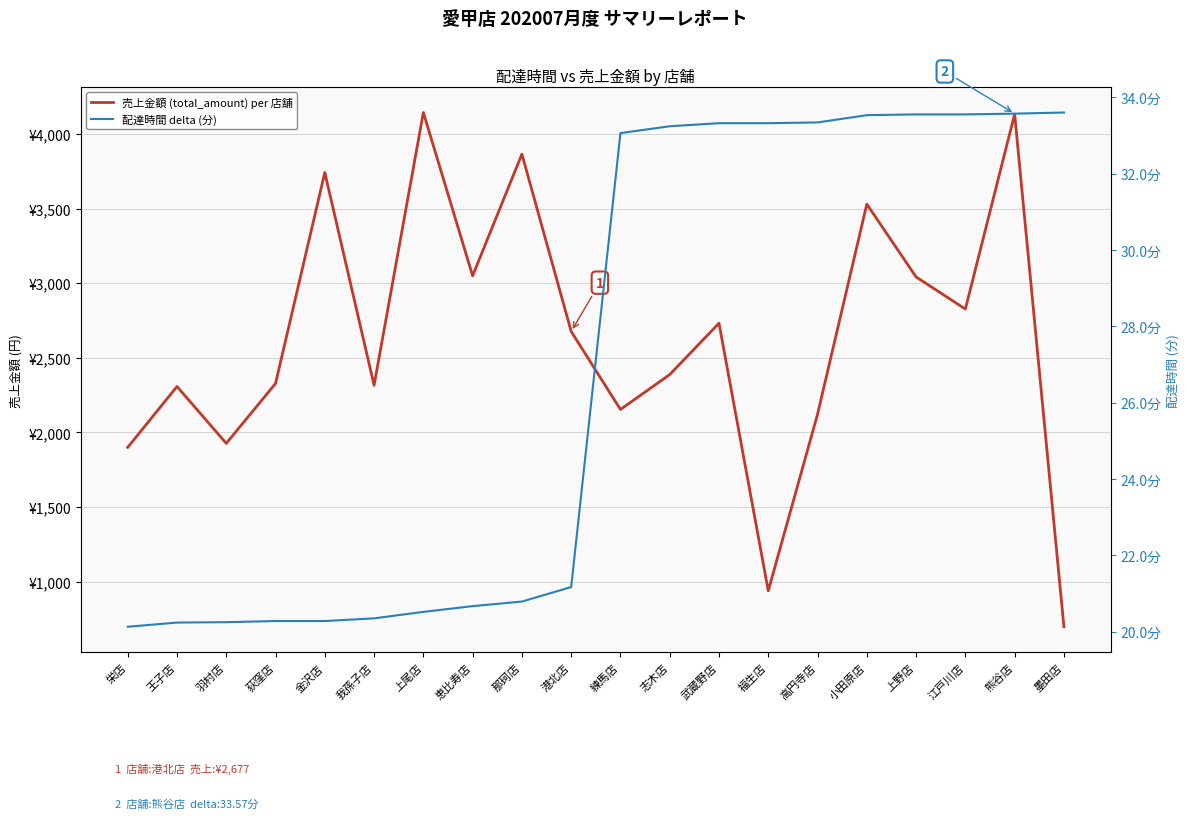

Reading left to right, list all the values displayed in this chart.

売上金額 (total_amount) per 店舗: 栄店=1900.0	王子店=2308.0	羽村店=1927.0	荻窪店=2328.0	金沢店=3742.0	我孫子店=2316.0	上尾店=4144.0	恵比寿店=3050.0	那珂店=3865.0	港北店=2677.0	練馬店=2154.0	志木店=2388.0	武蔵野店=2732.0	福生店=939.0	高円寺店=2122.0	小田原店=3530.0	上野店=3042.0	江戸川店=2827.0	熊谷店=4133.0	墨田店=698.0
配達時間 delta (分): 栄店=20.1	王子店=20.2	羽村店=20.2	荻窪店=20.3	金沢店=20.3	我孫子店=20.4	上尾店=20.5	恵比寿店=20.7	那珂店=20.8	港北店=21.2	練馬店=33.1	志木店=33.2	武蔵野店=33.3	福生店=33.3	高円寺店=33.3	小田原店=33.5	上野店=33.5	江戸川店=33.5	熊谷店=33.6	墨田店=33.6